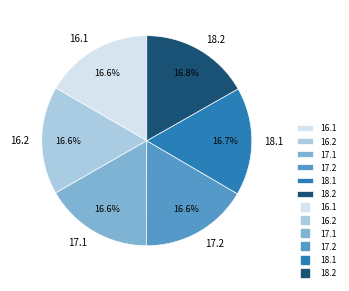

What is the ratio of the value at 16.2 to the value at 17.1?

1.0